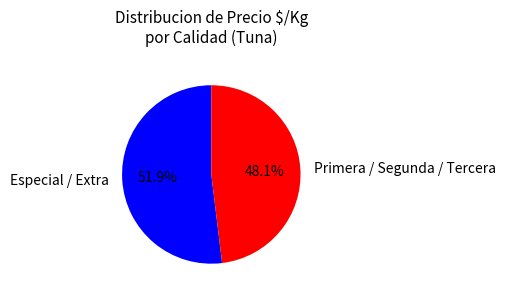

Which has a higher value, Primera / Segunda / Tercera or Especial / Extra?

Especial / Extra